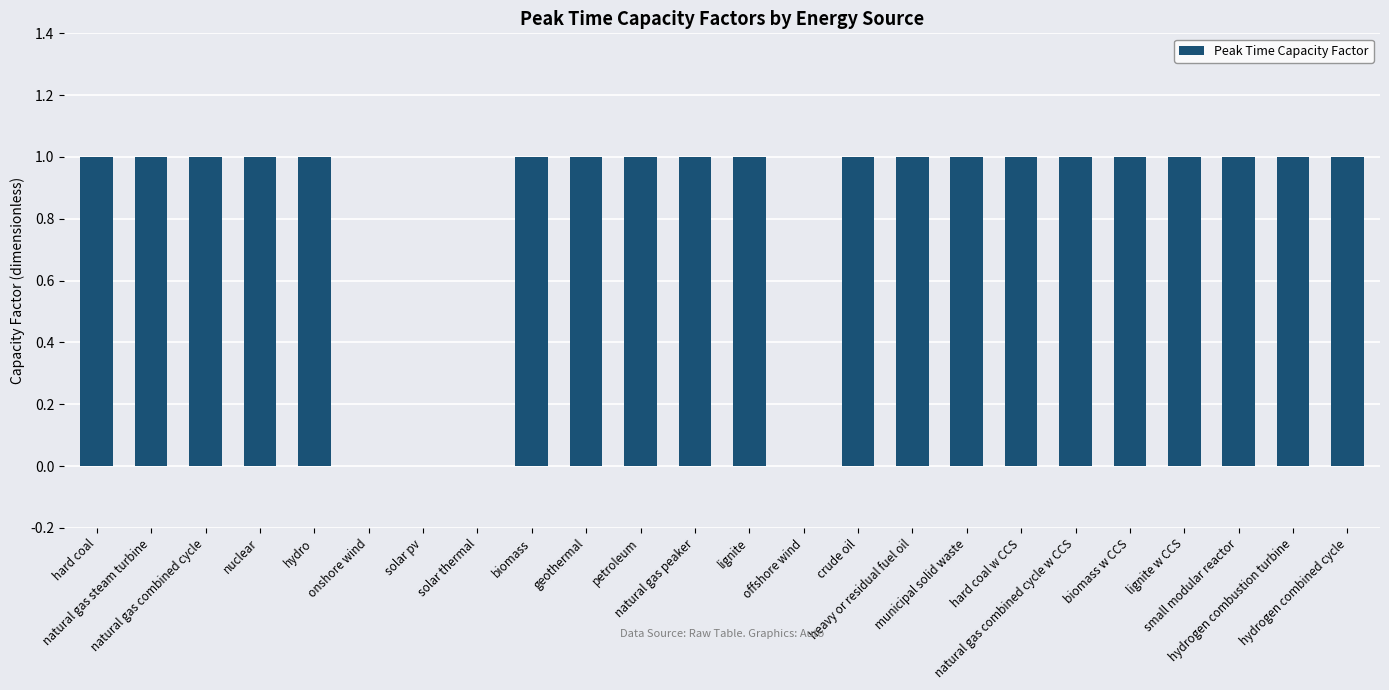

What is the sum of all values?

20